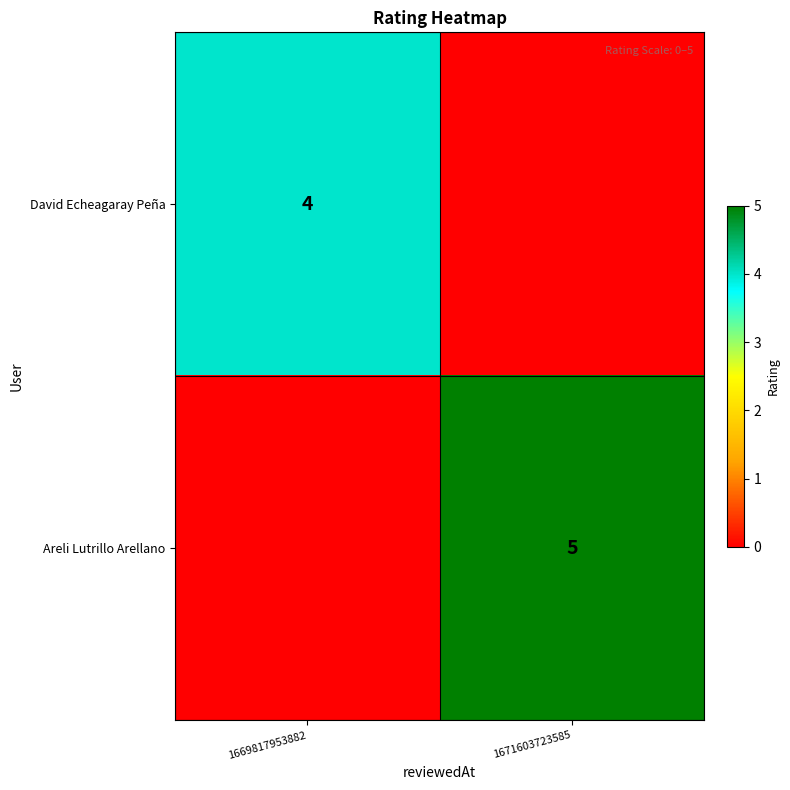

True or false: David Echeagaray Peña has a value of 4 at 1669817953882.

True